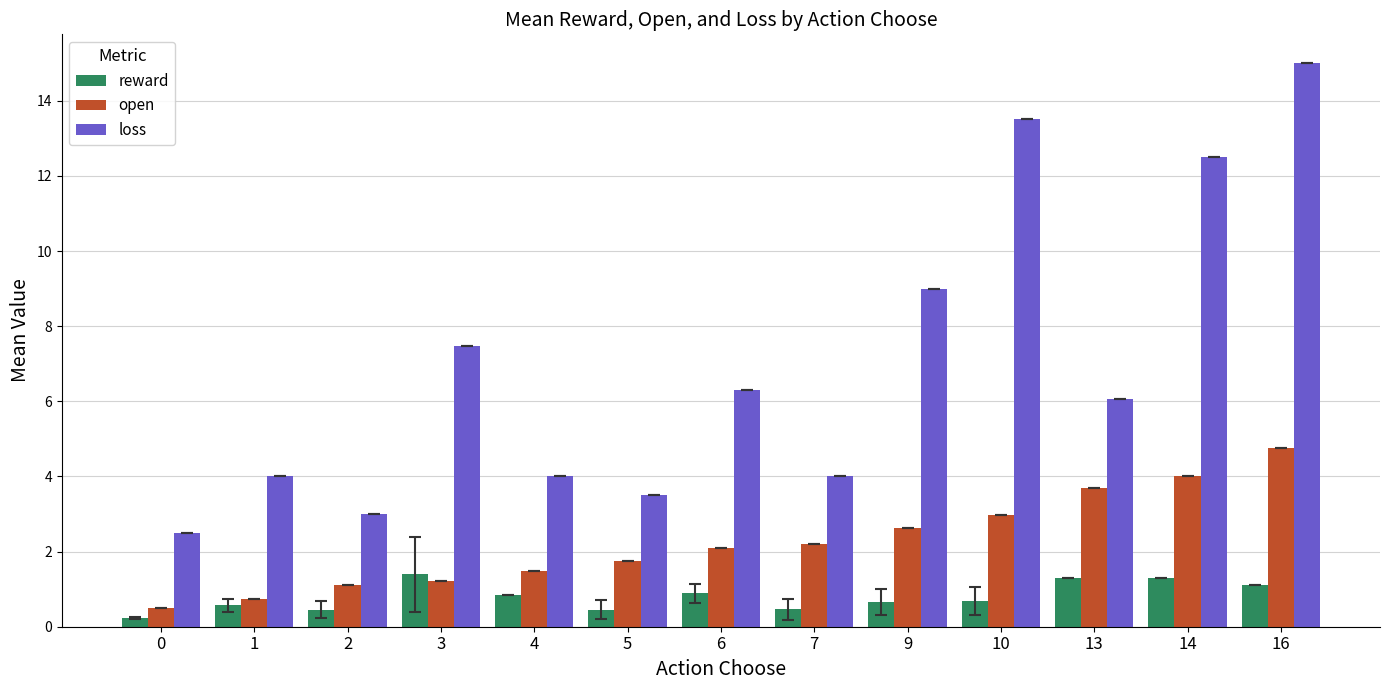

Rank the series by their average value, from highest to lowest.

loss, open, reward